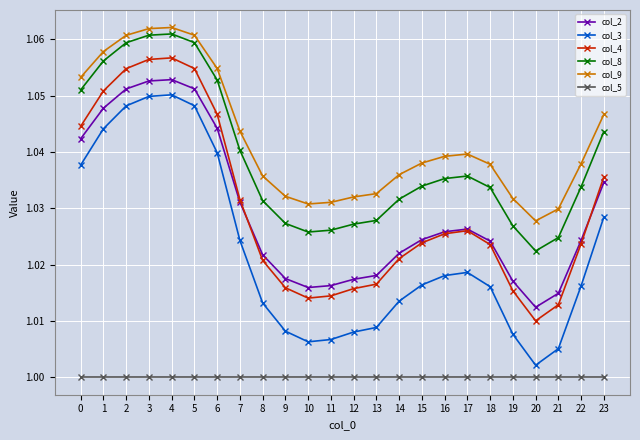

True or false: col_8 has a value of 0.7 at 1.

False